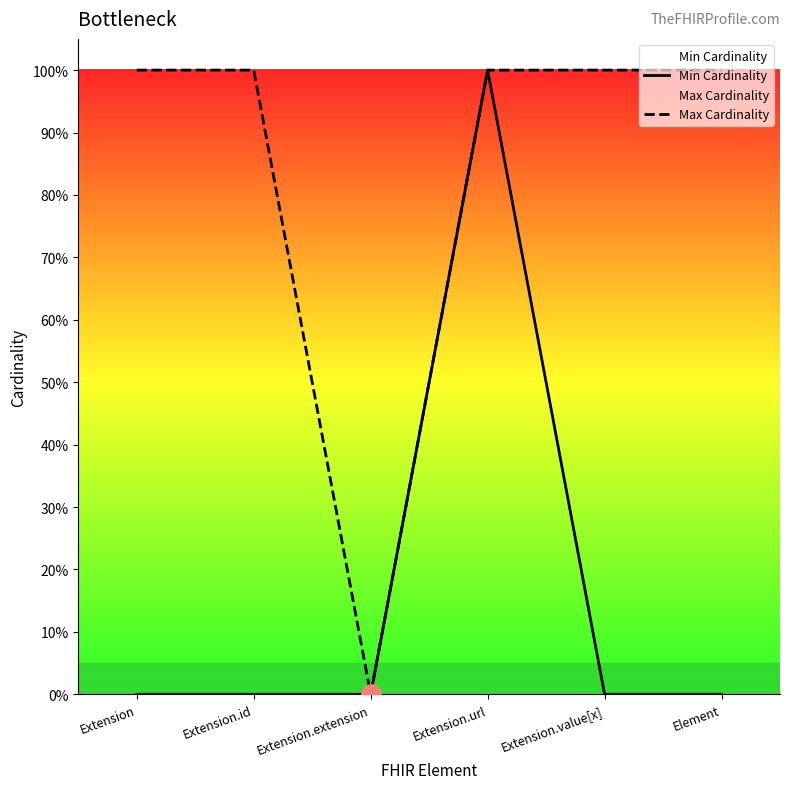

Reading right to left, list all the values displayed in this chart.

Min Cardinality: Element=0	Extension.value[x]=0	Extension.url=1	Extension.extension=0	Extension.id=0	Extension=0
Max Cardinality: Element=1	Extension.value[x]=1	Extension.url=1	Extension.extension=0	Extension.id=1	Extension=1